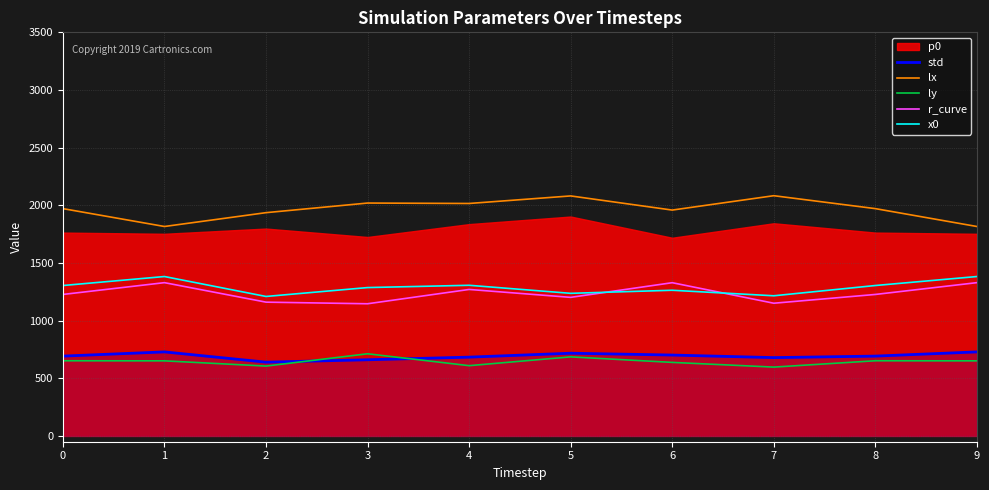

At which category is the sum across all series the highest?

5